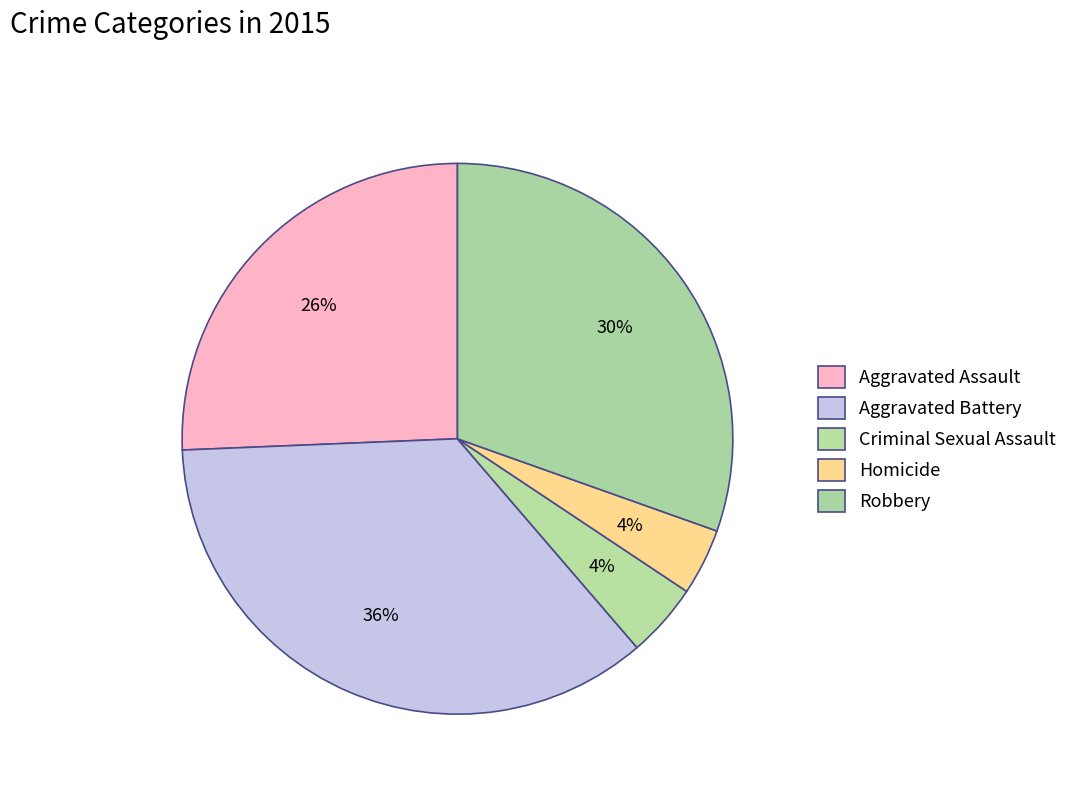

Is Robbery the majority of the pie?

No